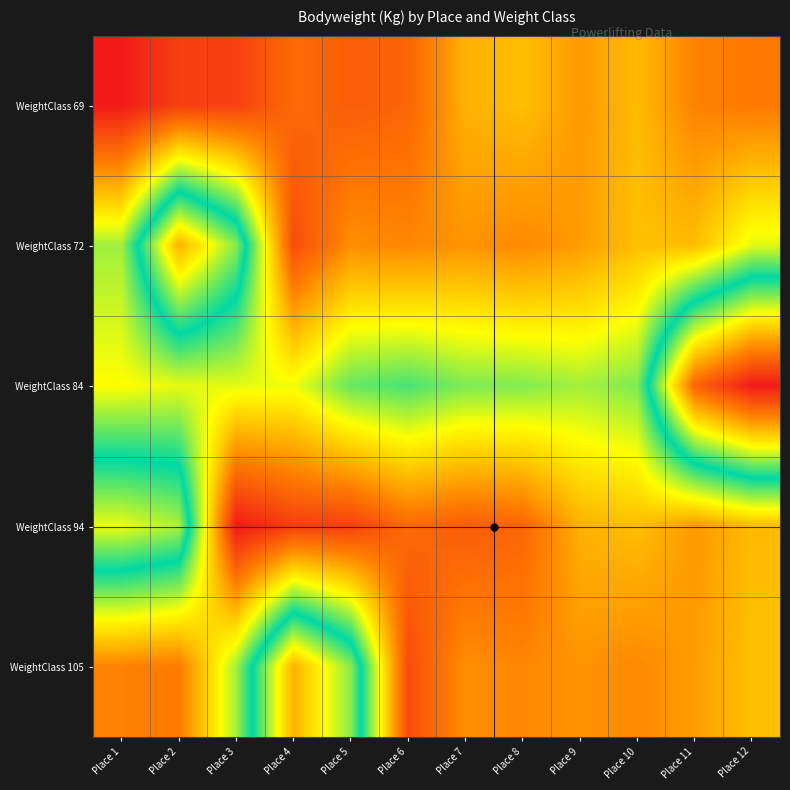

What is the total value across all series at Place 5?

427.1